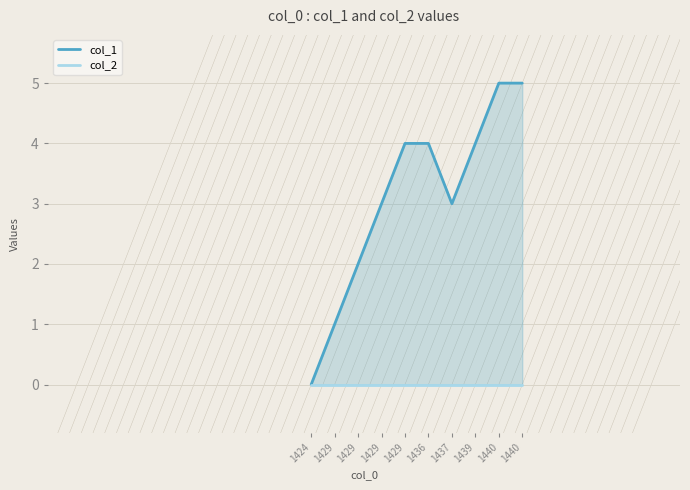

Reading left to right, transcribe all the data shown in this chart.

col_1: 1424=0	1429=1	1429=2	1429=3	1429=4	1436=4	1437=3	1439=4	1440=5	1440=5
col_2: 1424=0	1429=0	1429=0	1429=0	1429=0	1436=0	1437=0	1439=0	1440=0	1440=0